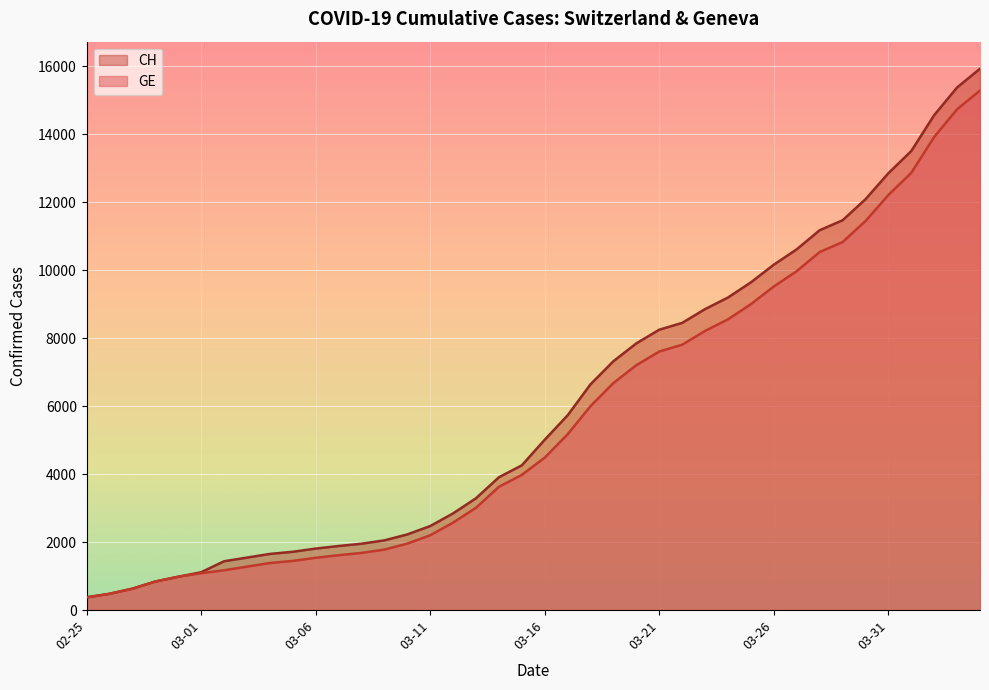

Which series has the largest total across all categories?

CH